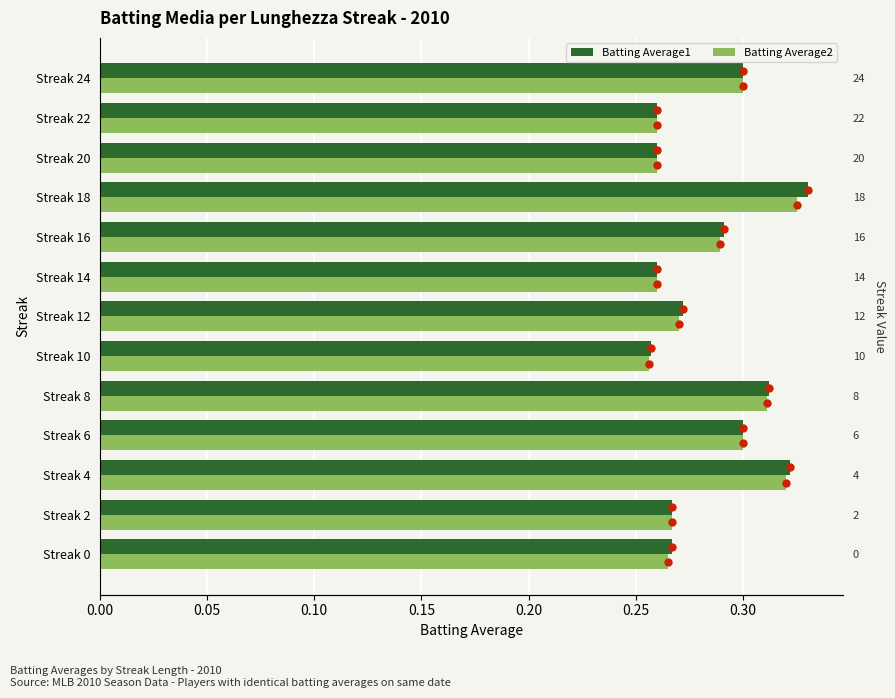

Between Streak 18 and Streak 20, which series saw the biggest shift?

Batting Average1